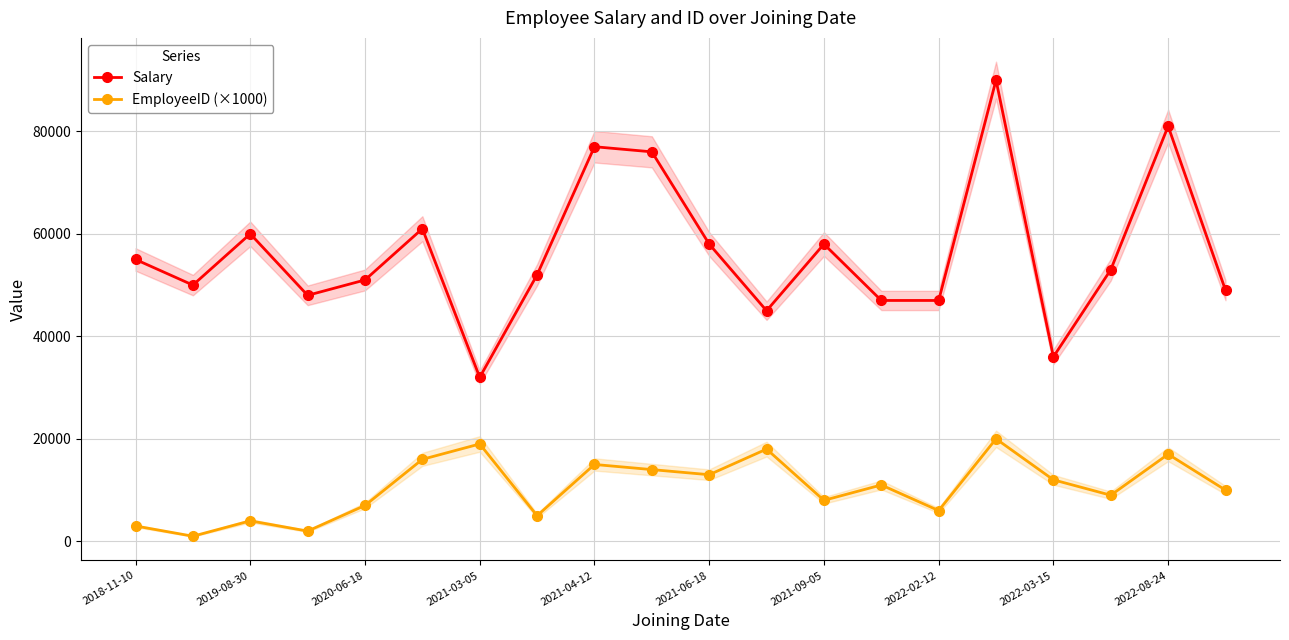

What is the approximate value of EmployeeID (×1000) at 2022-02-12, to the nearest 50?

6000